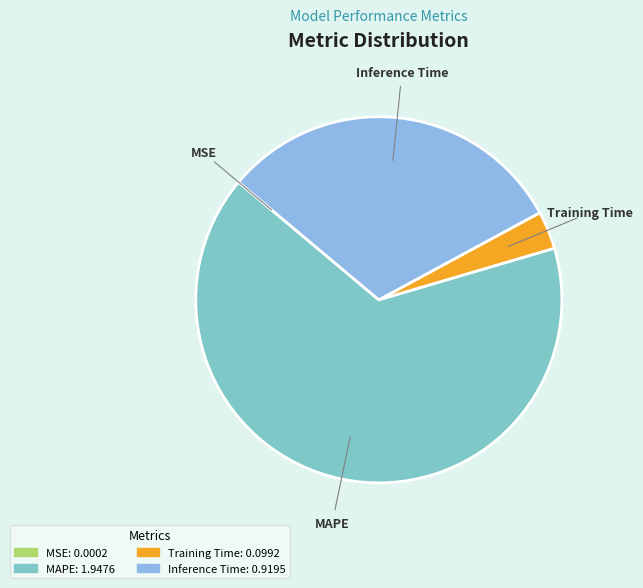

Which slice is the largest?

MAPE